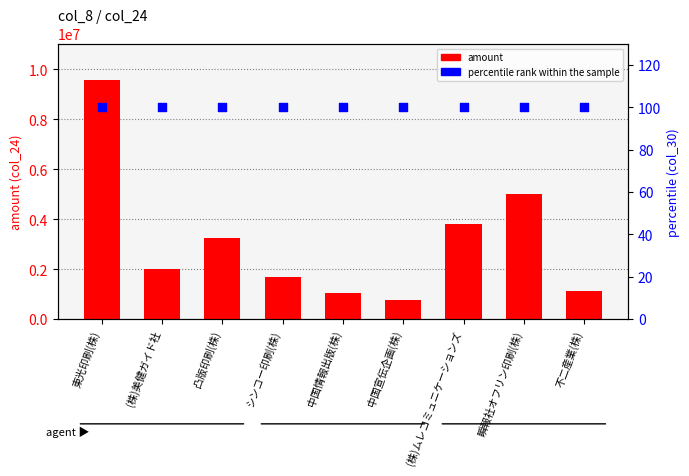

What are all the series names shown in the legend?

amount, percentile